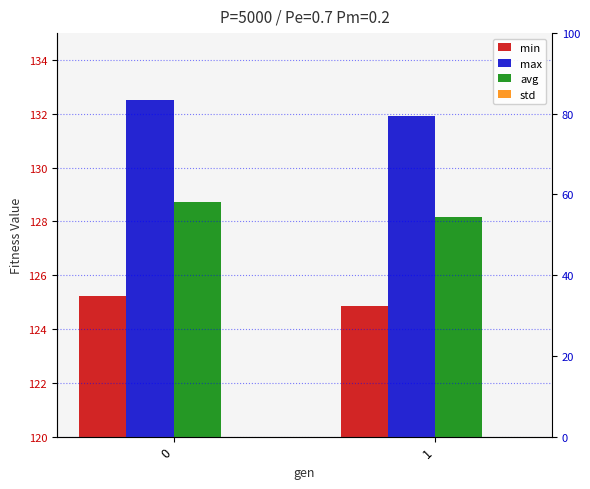

Reading left to right, transcribe all the data shown in this chart.

min: 125.2	124.9
max: 132.5	131.9
avg: 128.7	128.2
std: 1.0	1.0